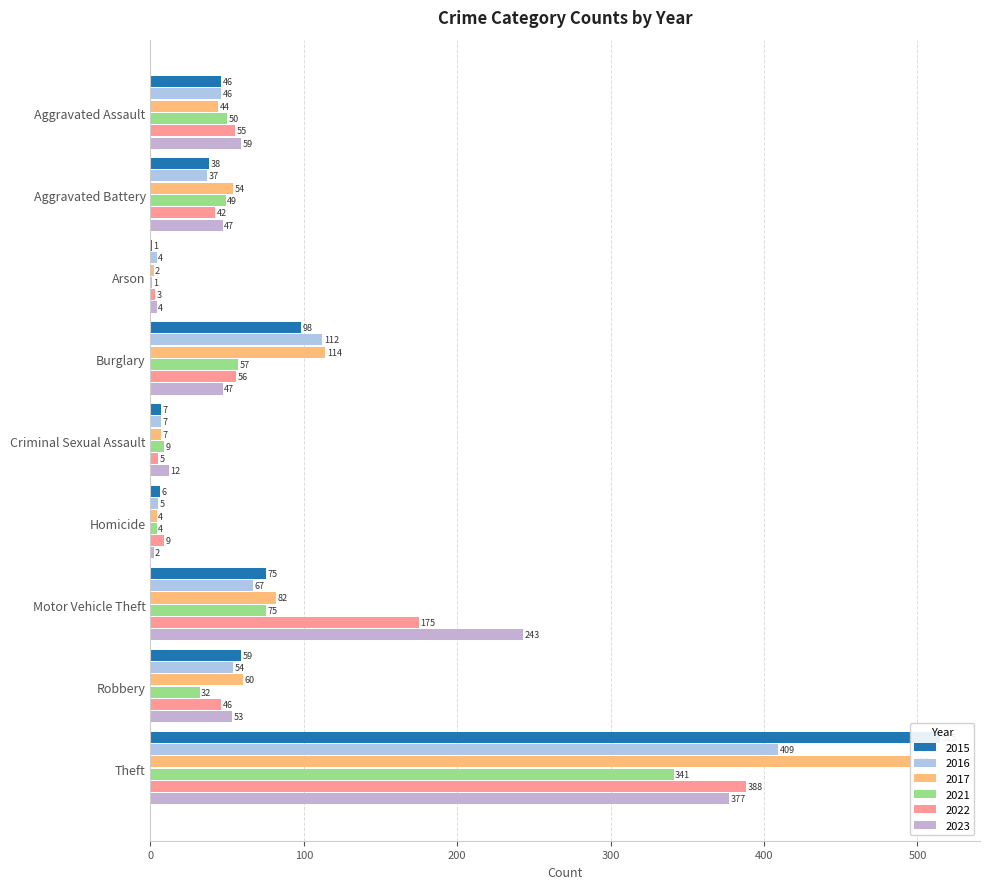

At which label does 2017 reach its peak?

Theft